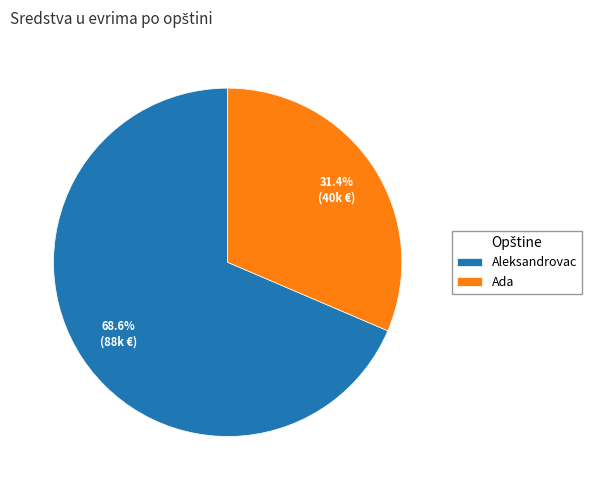

Between Aleksandrovac and Ada, which is larger?

Aleksandrovac